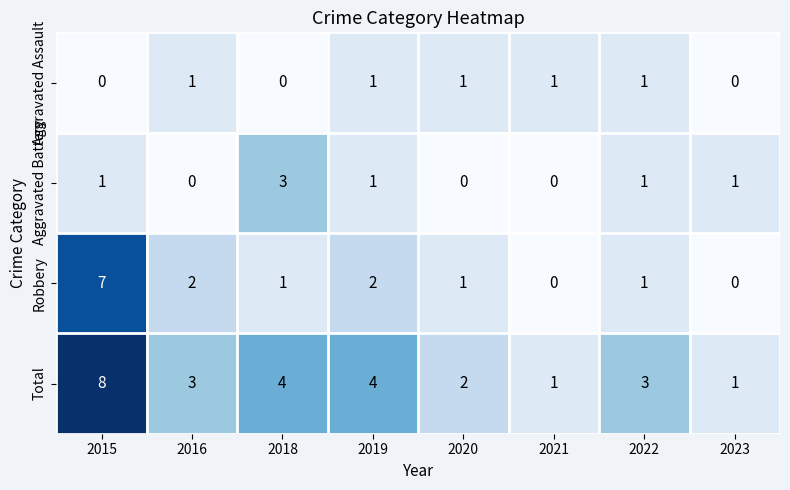

What is the difference between the highest and lowest values at 2019?

3